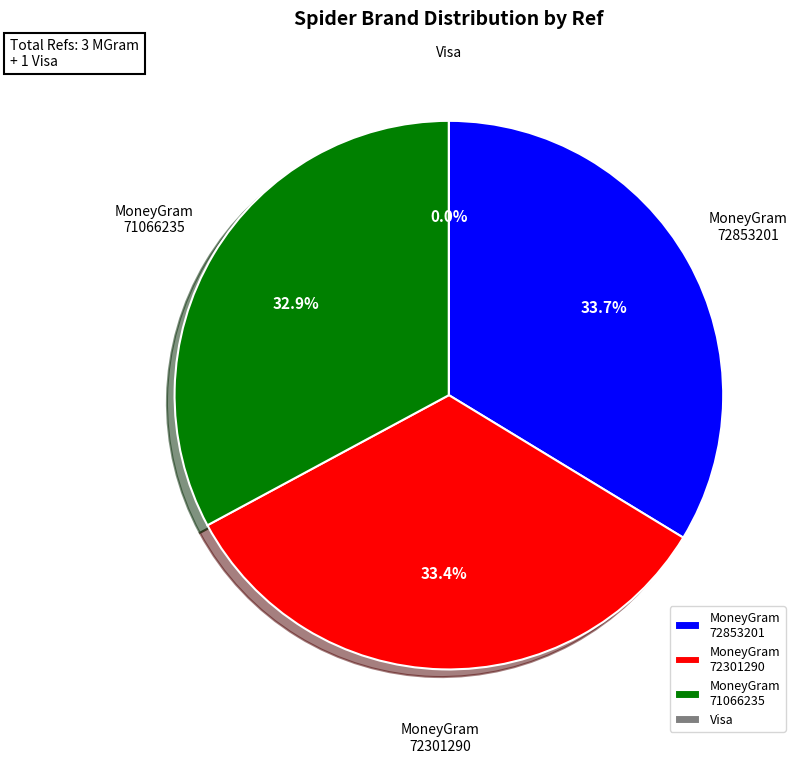

Does any single category account for the majority?

No